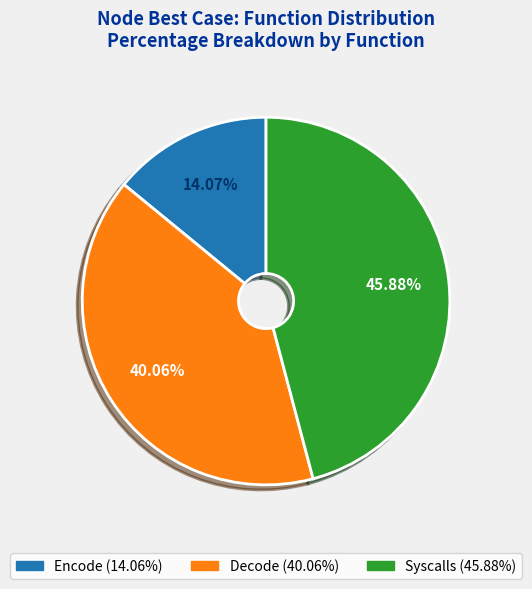

How many slices are in this pie chart?

3